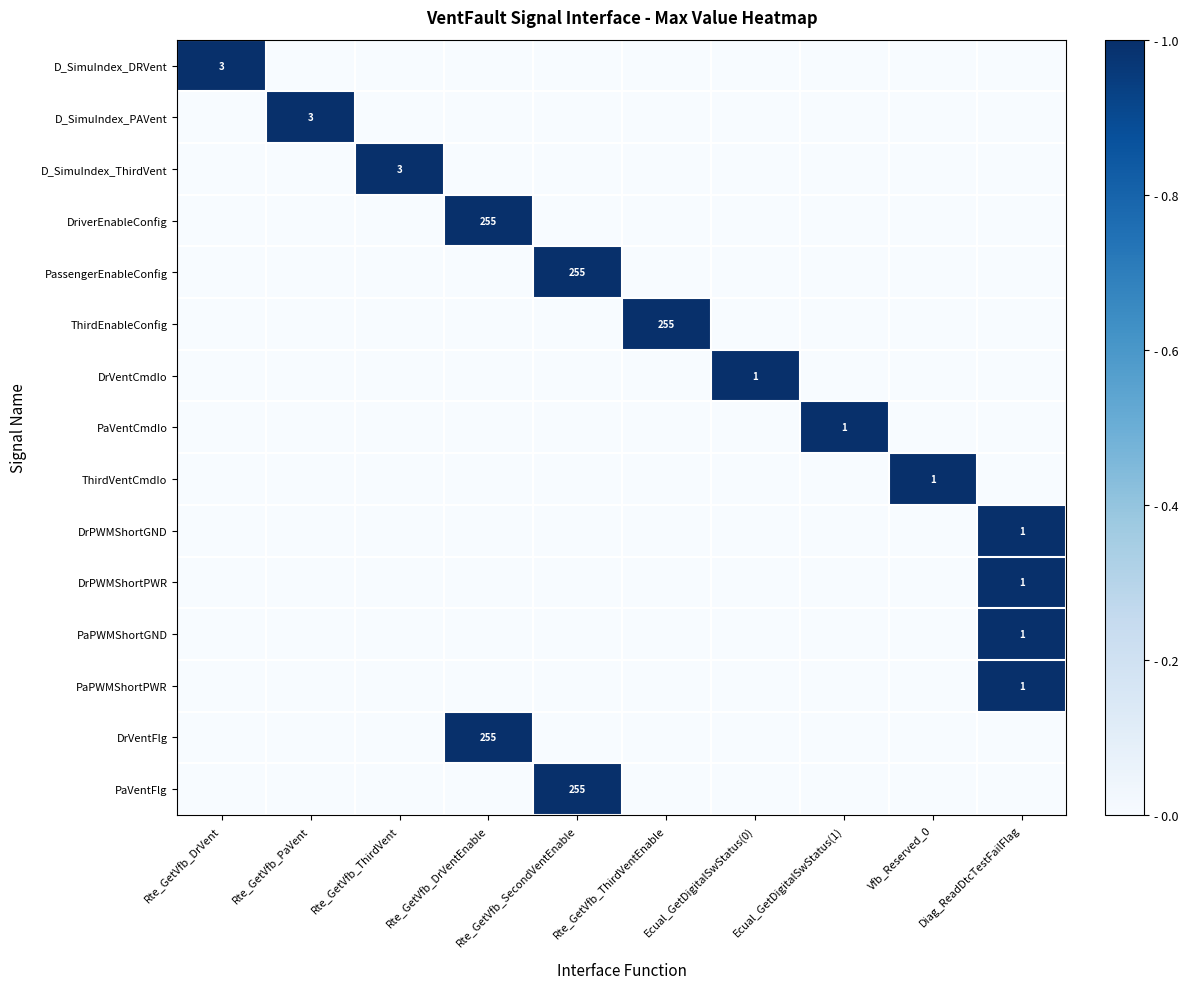

At how many categories does at least one series exceed 0?

10